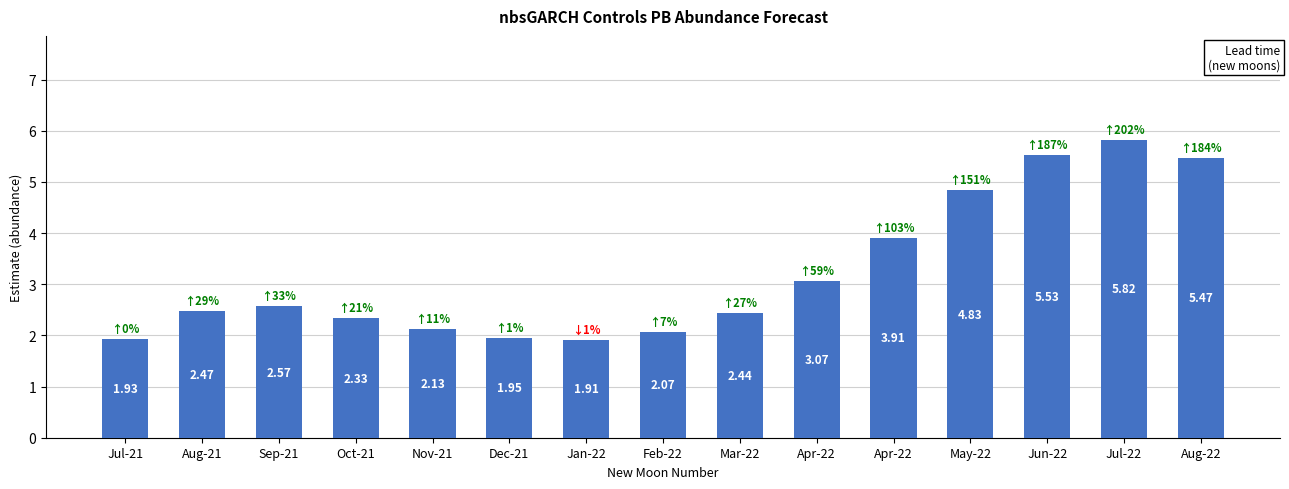

What is the label of the 4th bar from the right?

May-22